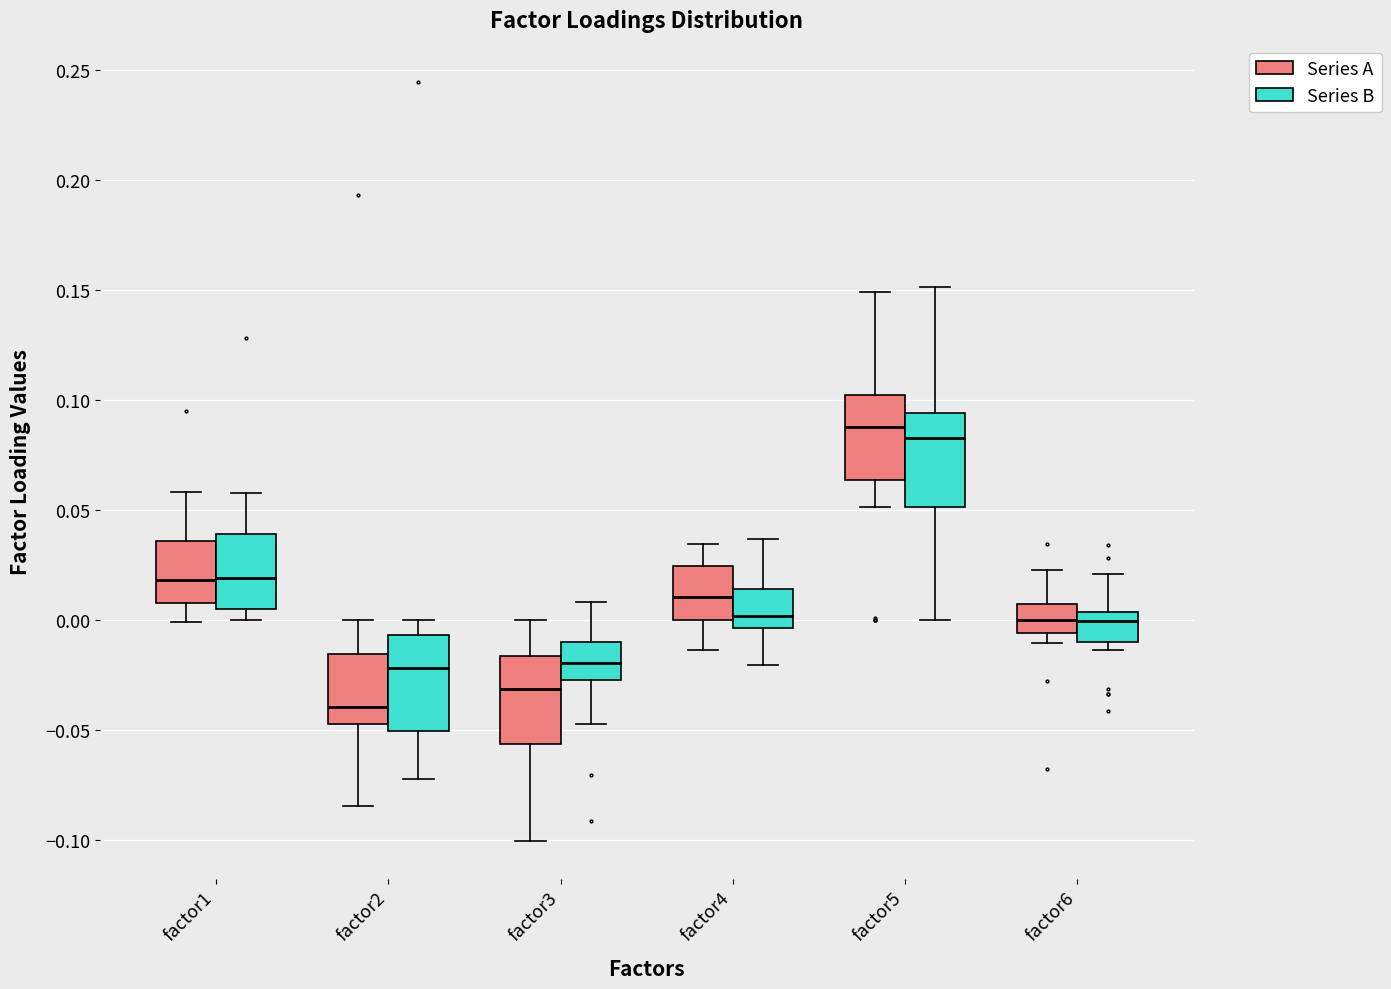

Where does the upper whisker of the box for factor1 (Series A) end on the y-axis? The values are not printed on the chart, so give them approximately, as read against the axis.

0.060